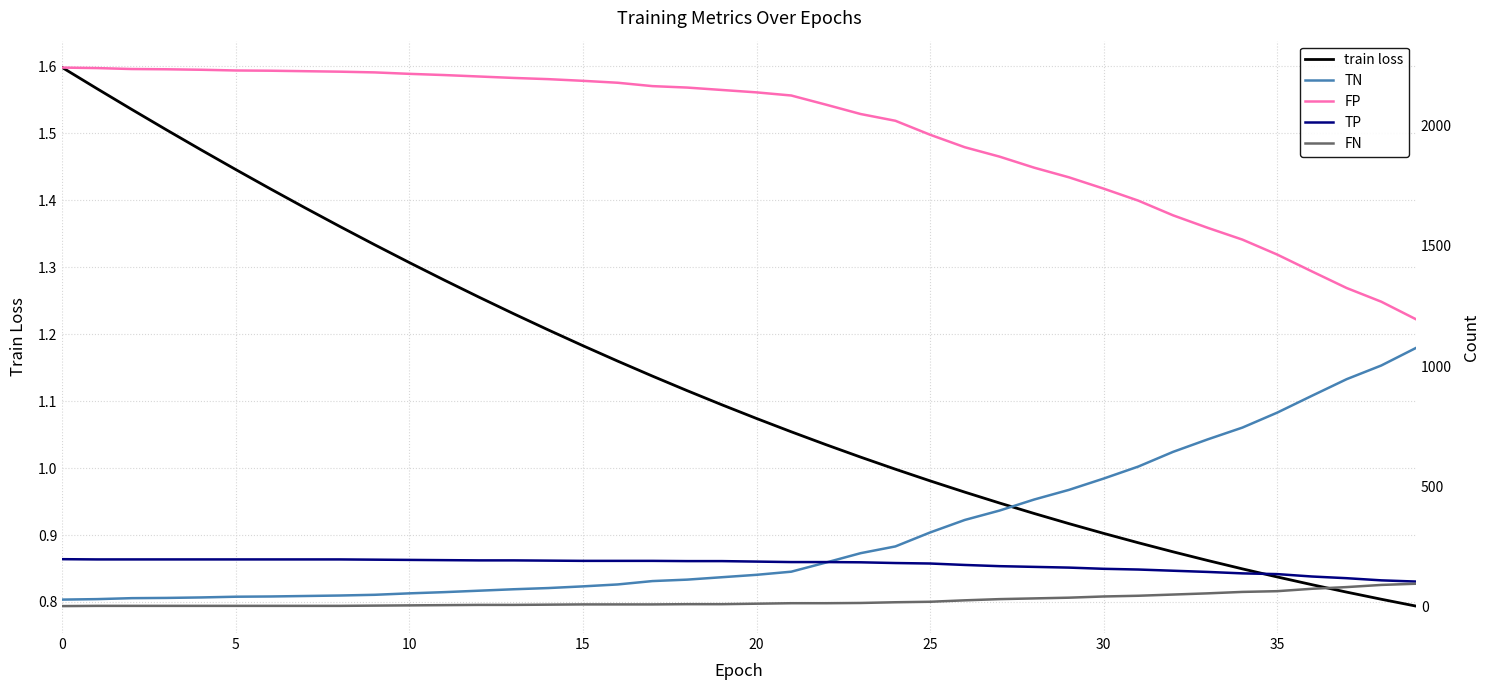

True or false: train loss has more than 1 interior local peaks.

False